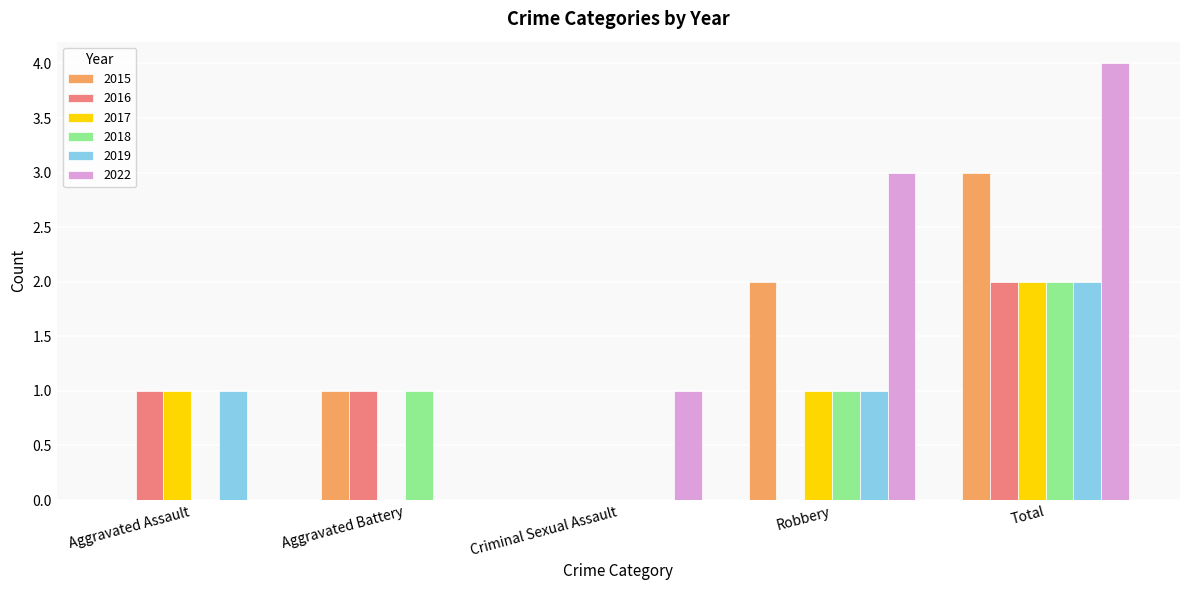

What is the highest value of the 2016 series?

2